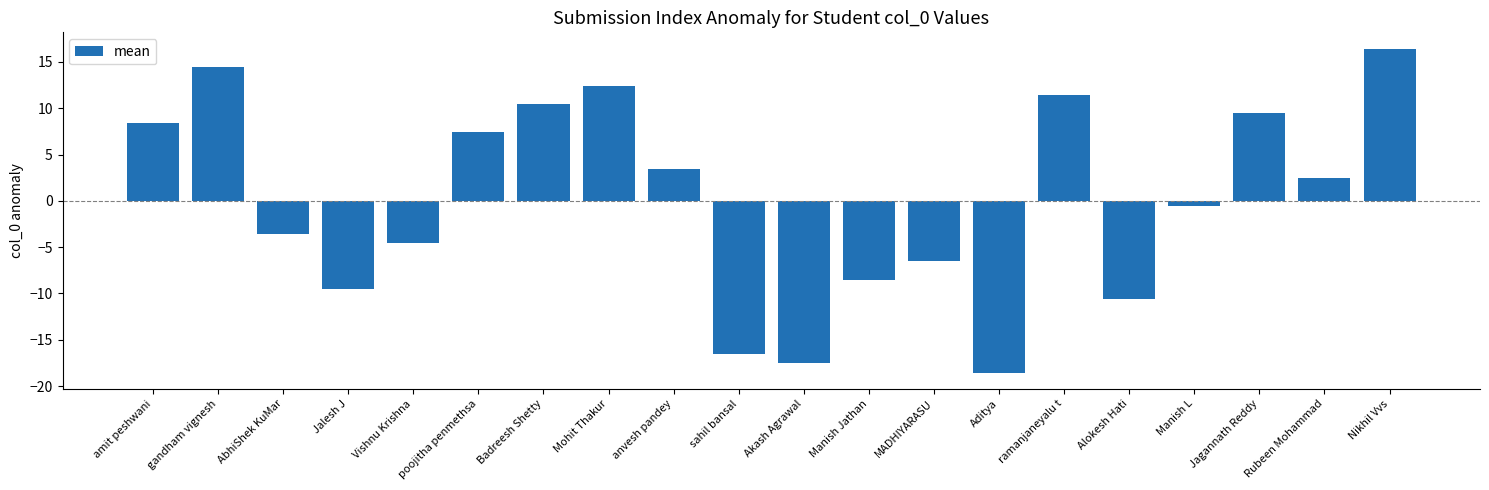

How many series are shown in this chart?

1